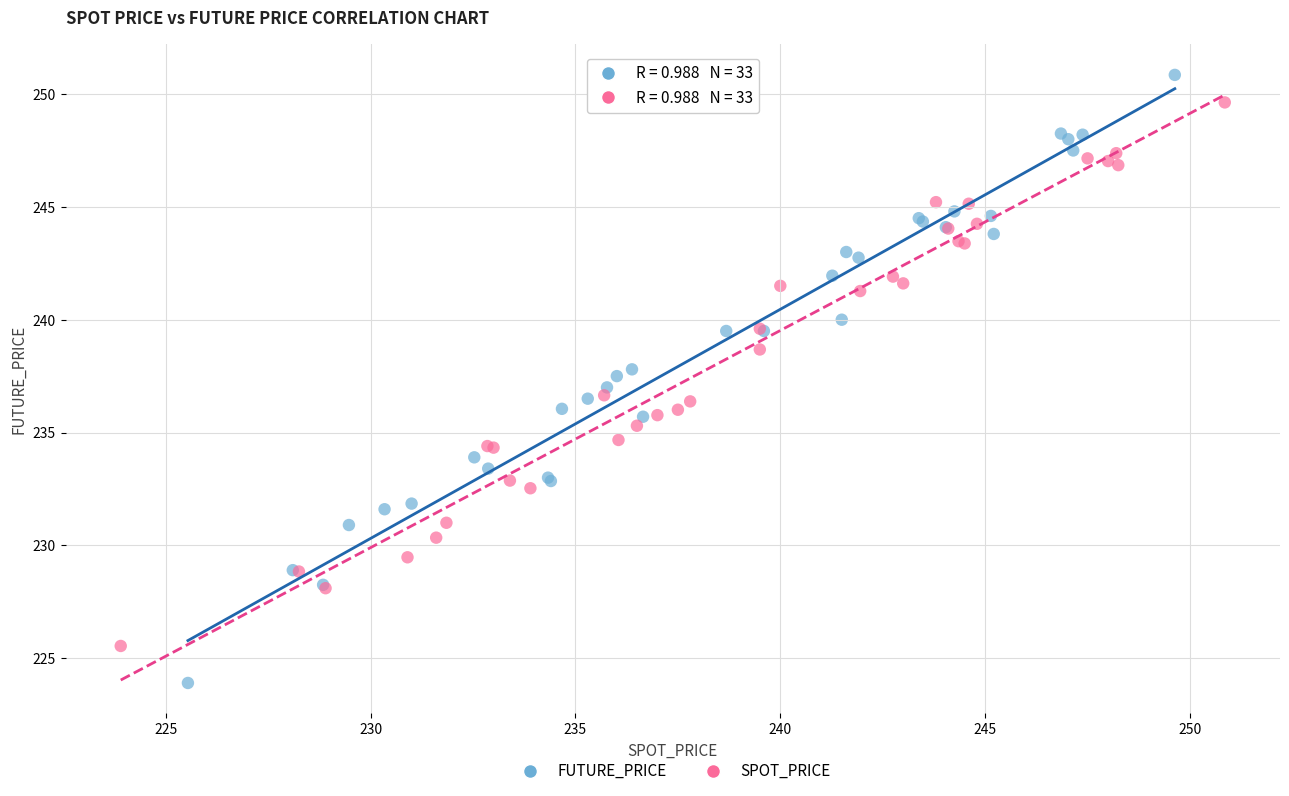

What are all the series names shown in the legend?

FUTURE_PRICE, SPOT_PRICE